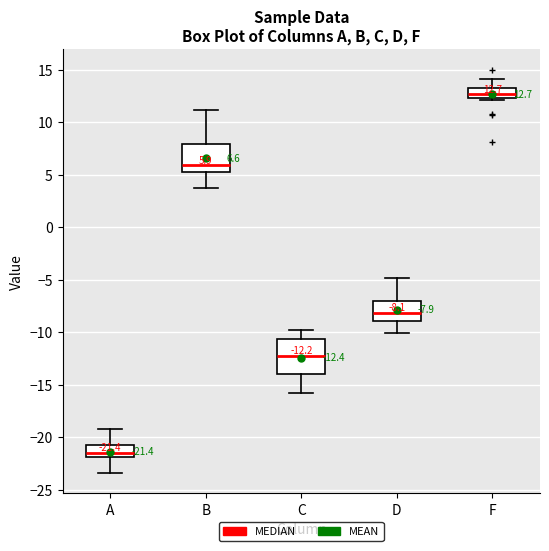

Comparing the boxes themselves (not the whiskers), which one is the tallest?

C